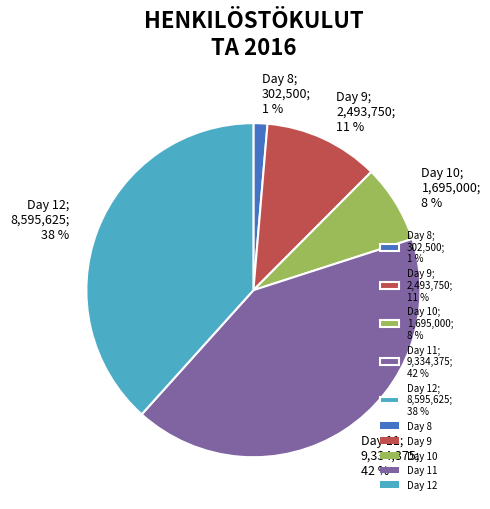

Combined, do Day 10; 1,695,000; 8 % and Day 8; 302,500; 1 % account for over 50%?

No